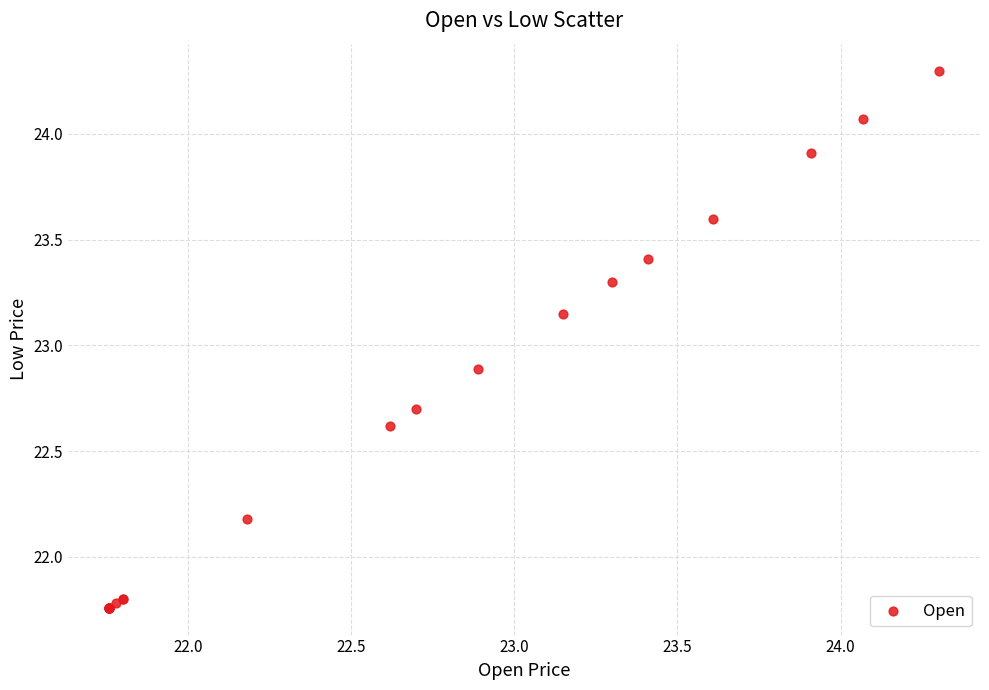

What Y value in the scatter plot is closest to 23?

22.9